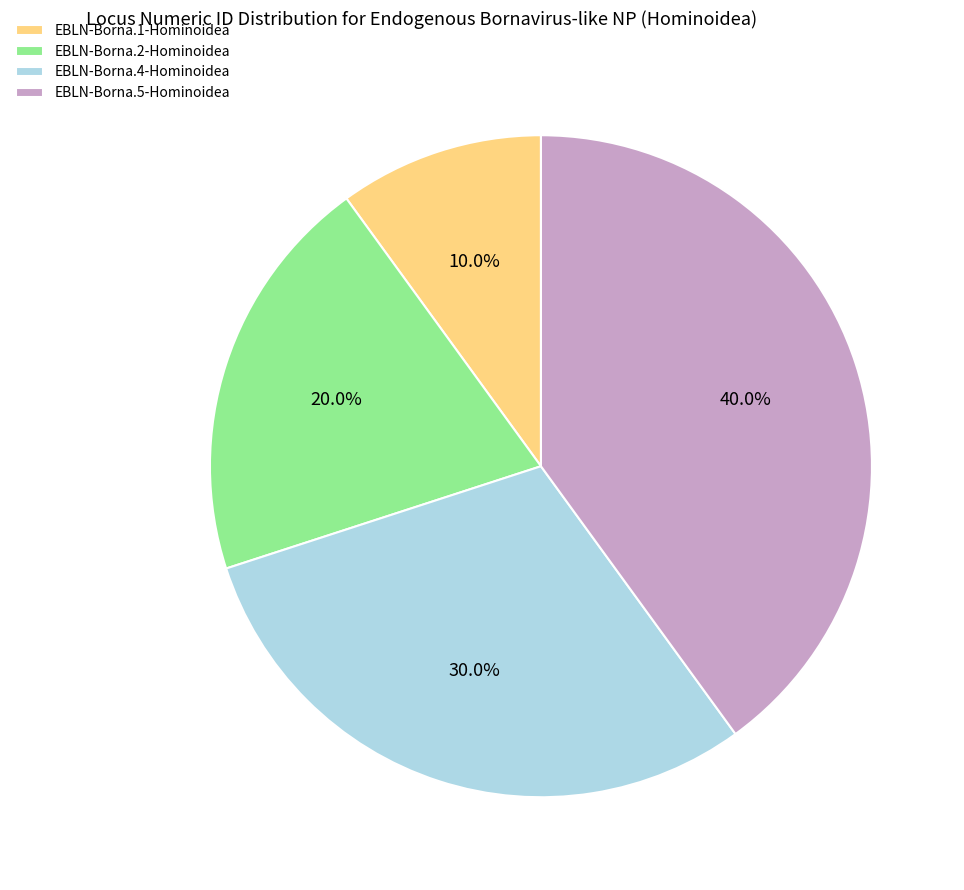

How many slices are in this pie chart?

4